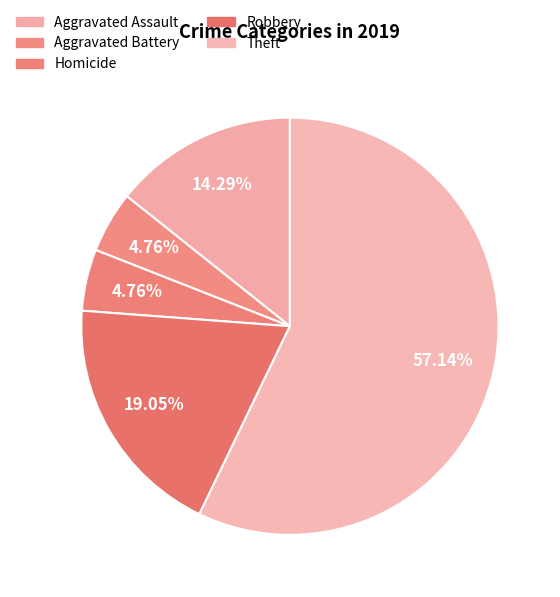

Count the number of slices in the pie.

5